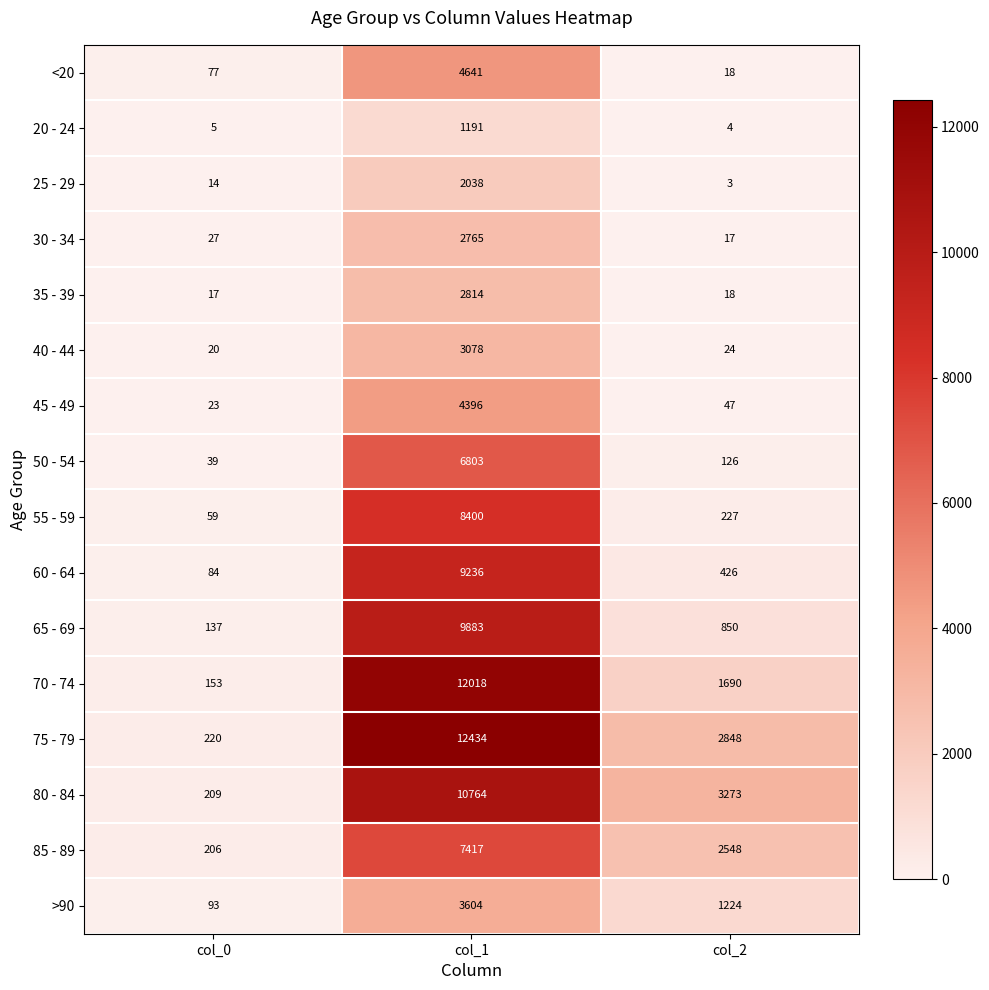

What value does the 55 - 59 series have at col_0?

59